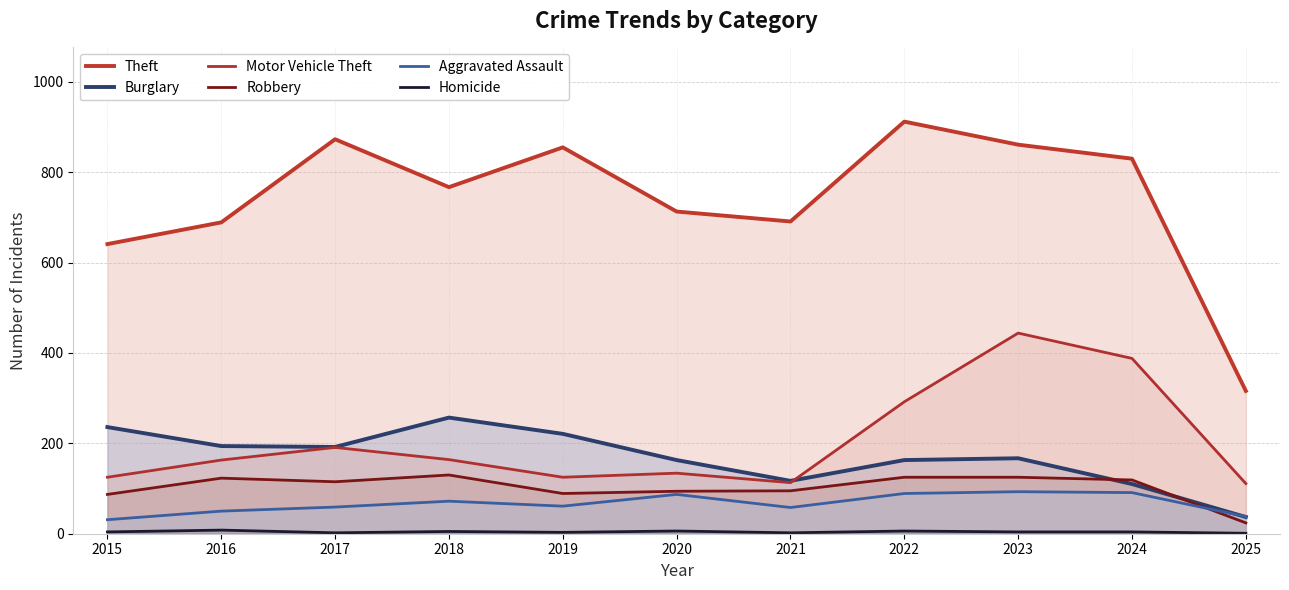

At which category does Homicide reach its first local valley?

2017